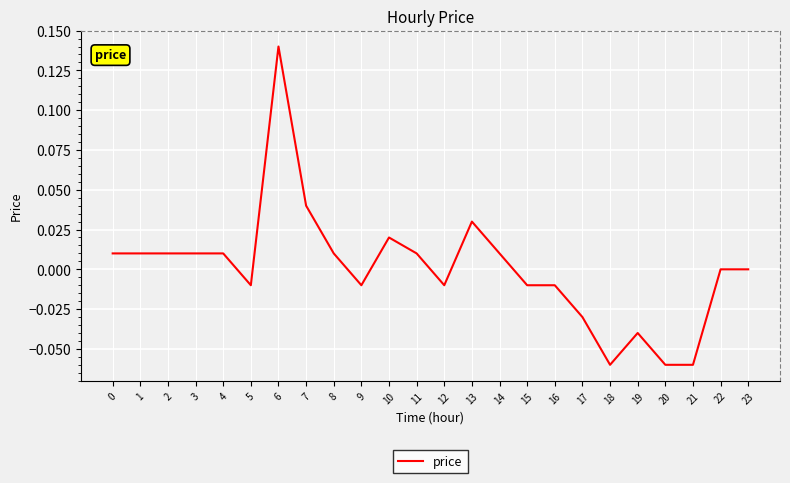

Is it true that the value at 20 is -0.0?

False